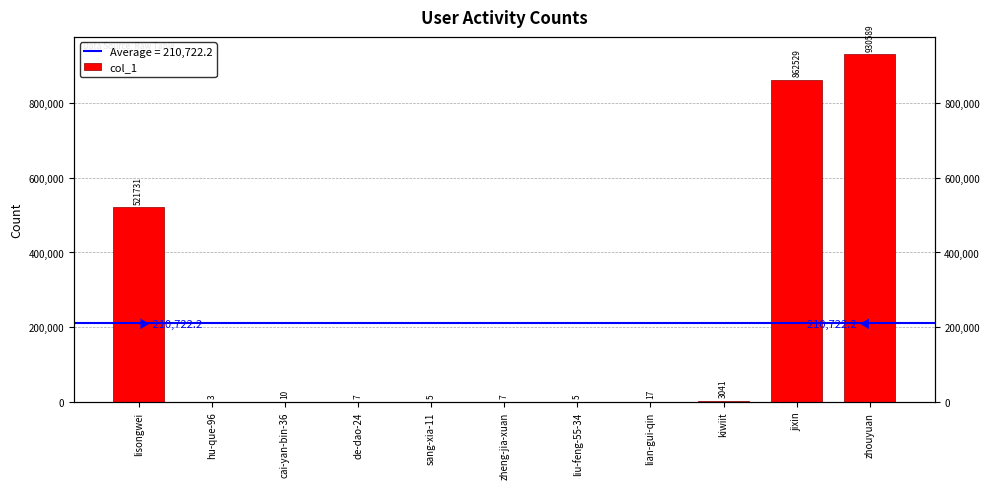

What is the value of the 10th bar from the left?

862529